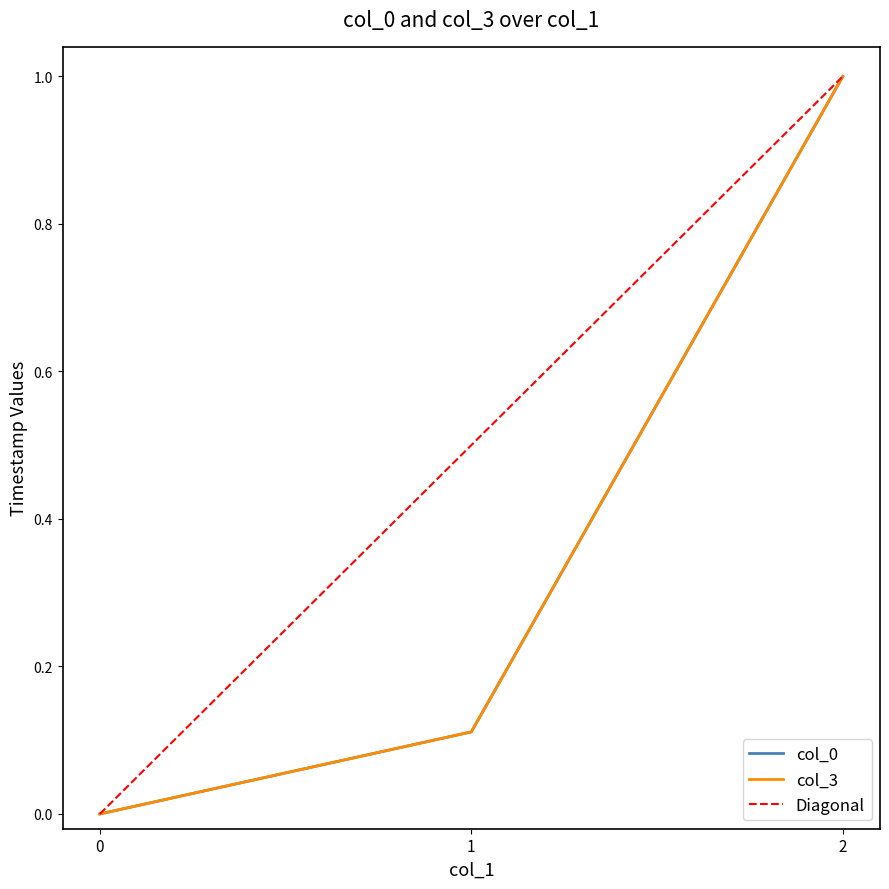

What is the value of the col_0 point at the 3rd from the left?

1.0